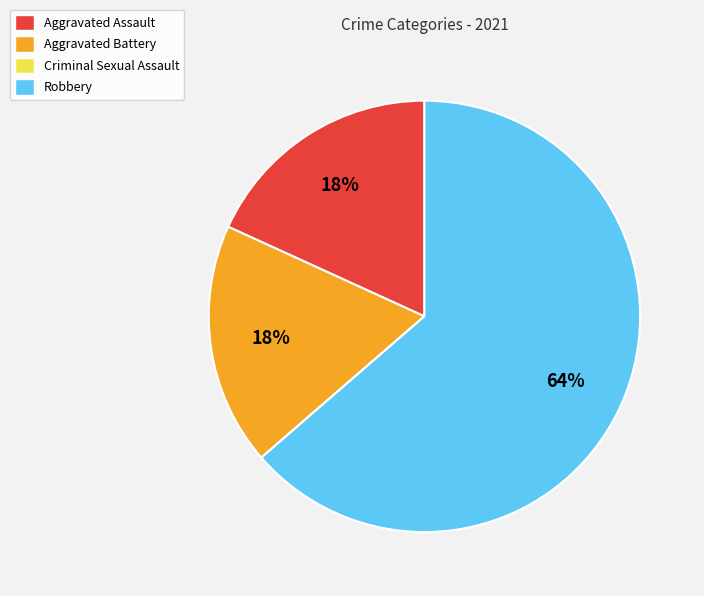

Between Robbery and Aggravated Battery, which is larger?

Robbery